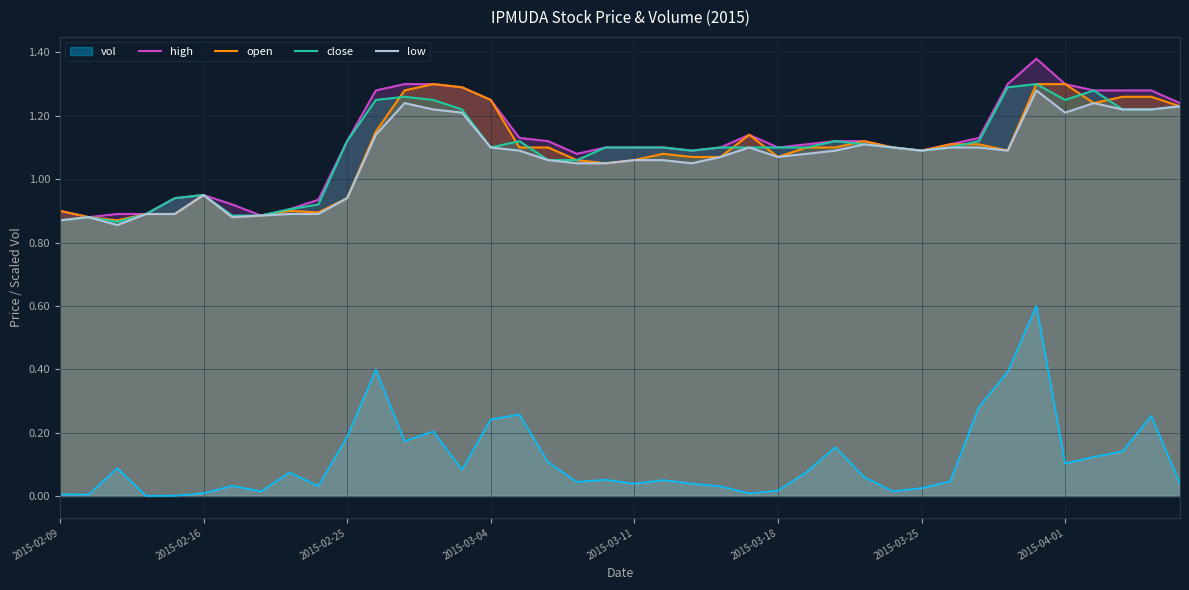

What is the lowest value of the close series?

0.9